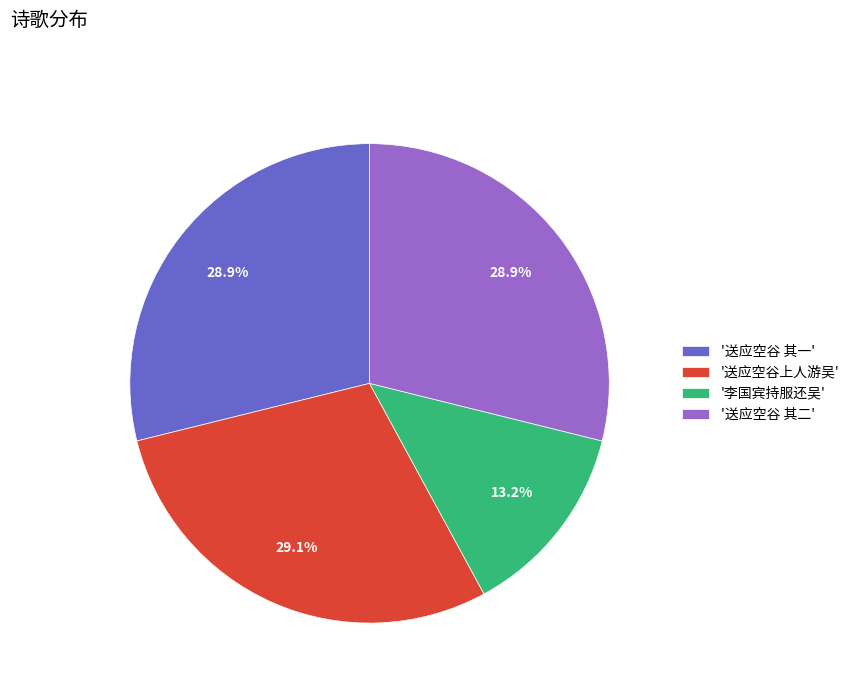

Which has a higher value, '送应空谷上人游吴' or '李国宾持服还吴'?

'送应空谷上人游吴'